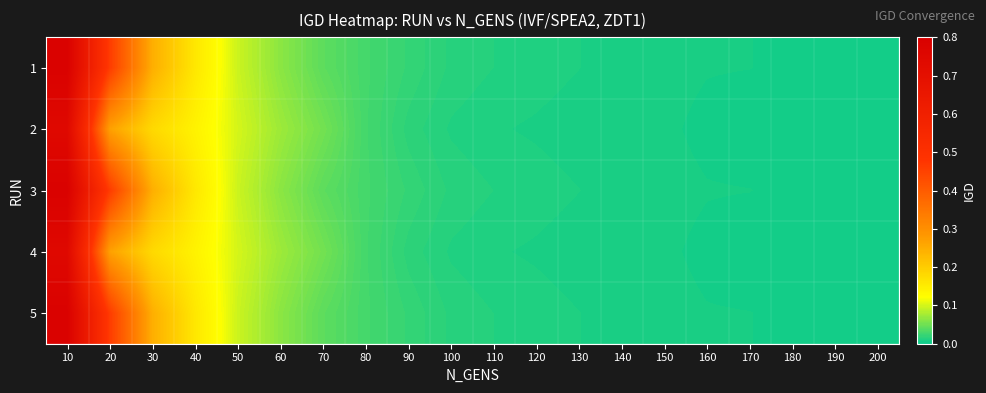

Which series changed the most between 190 and 200?

2